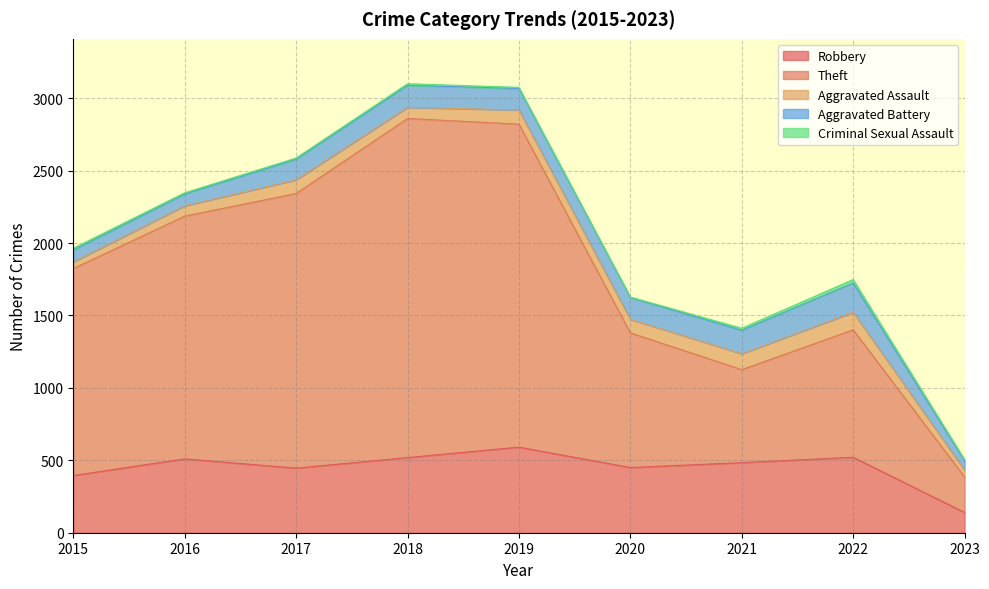

At how many categories does at least one series exceed 773?

7